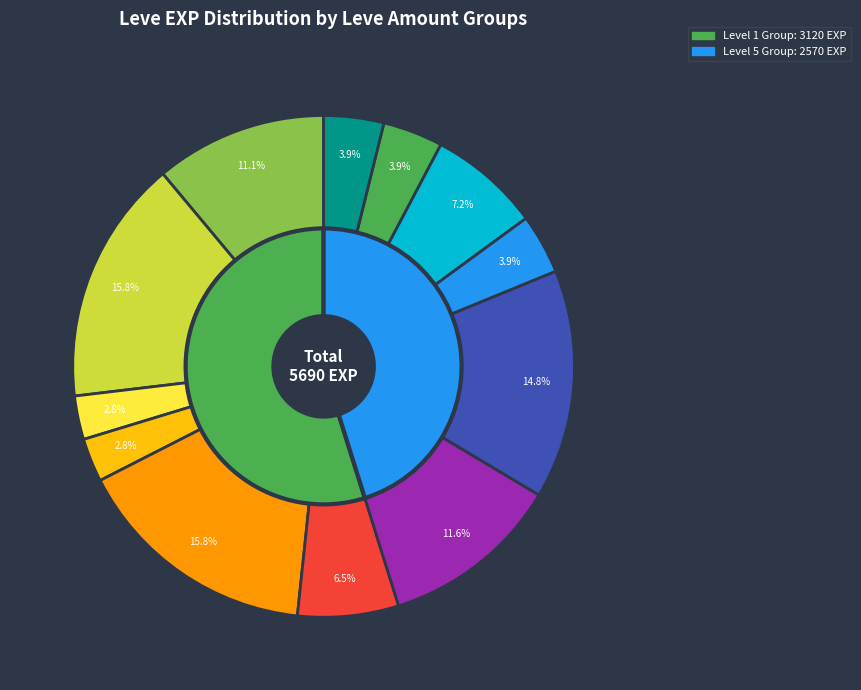

To the nearest percent, what portion does 1 represent?

16%